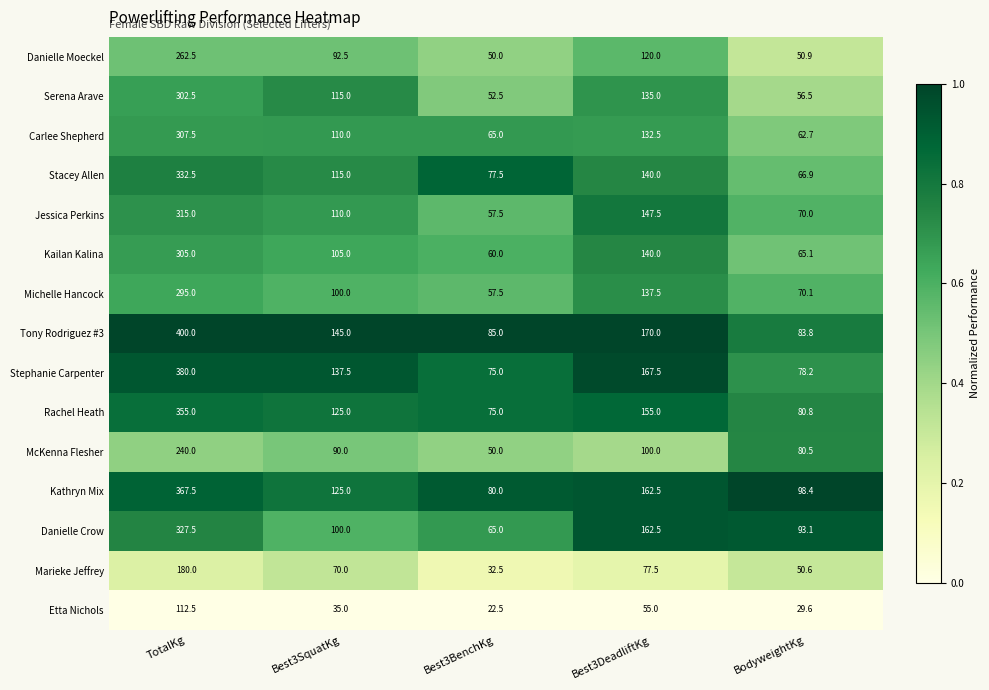

At which label does Marieke Jeffrey reach its peak?

TotalKg